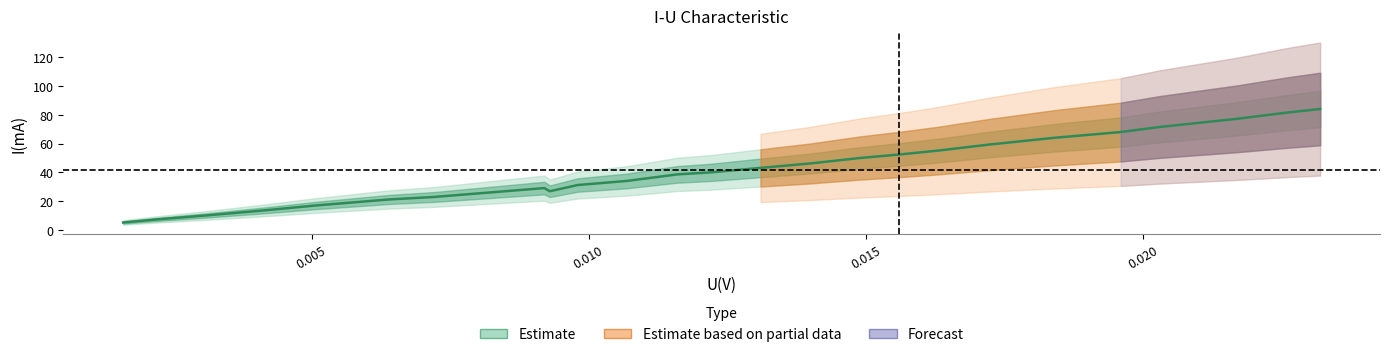

How many interior local peaks (higher than both neighbors) does the data have?

1